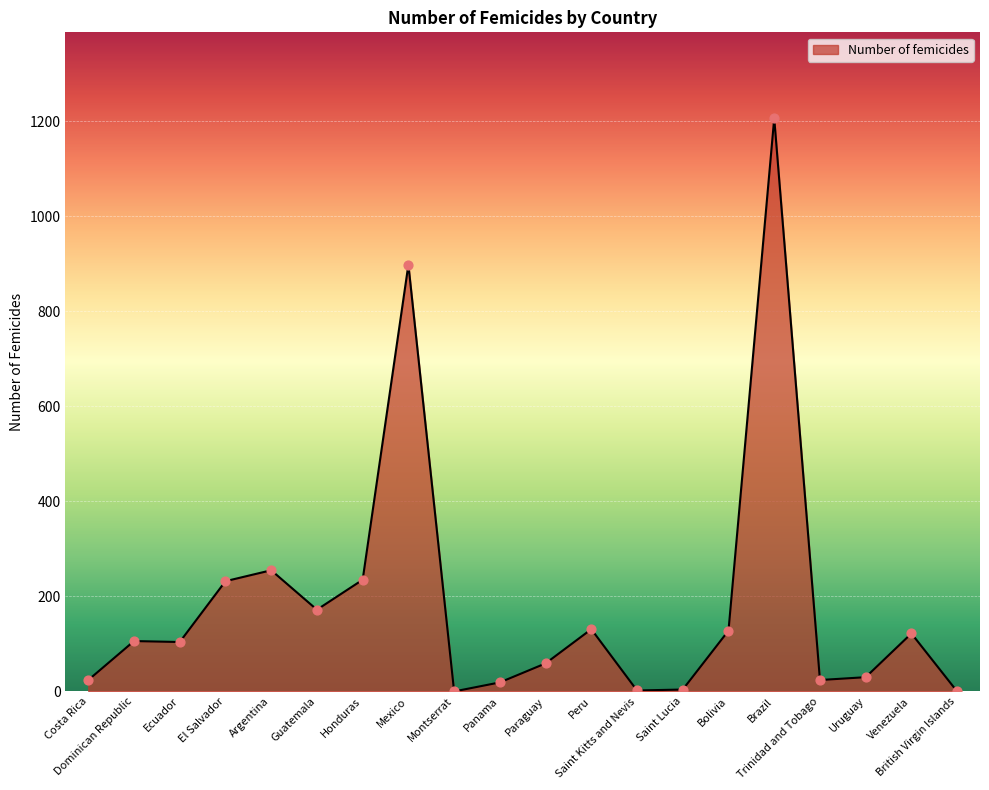

Between Brazil and Costa Rica, which is larger?

Brazil